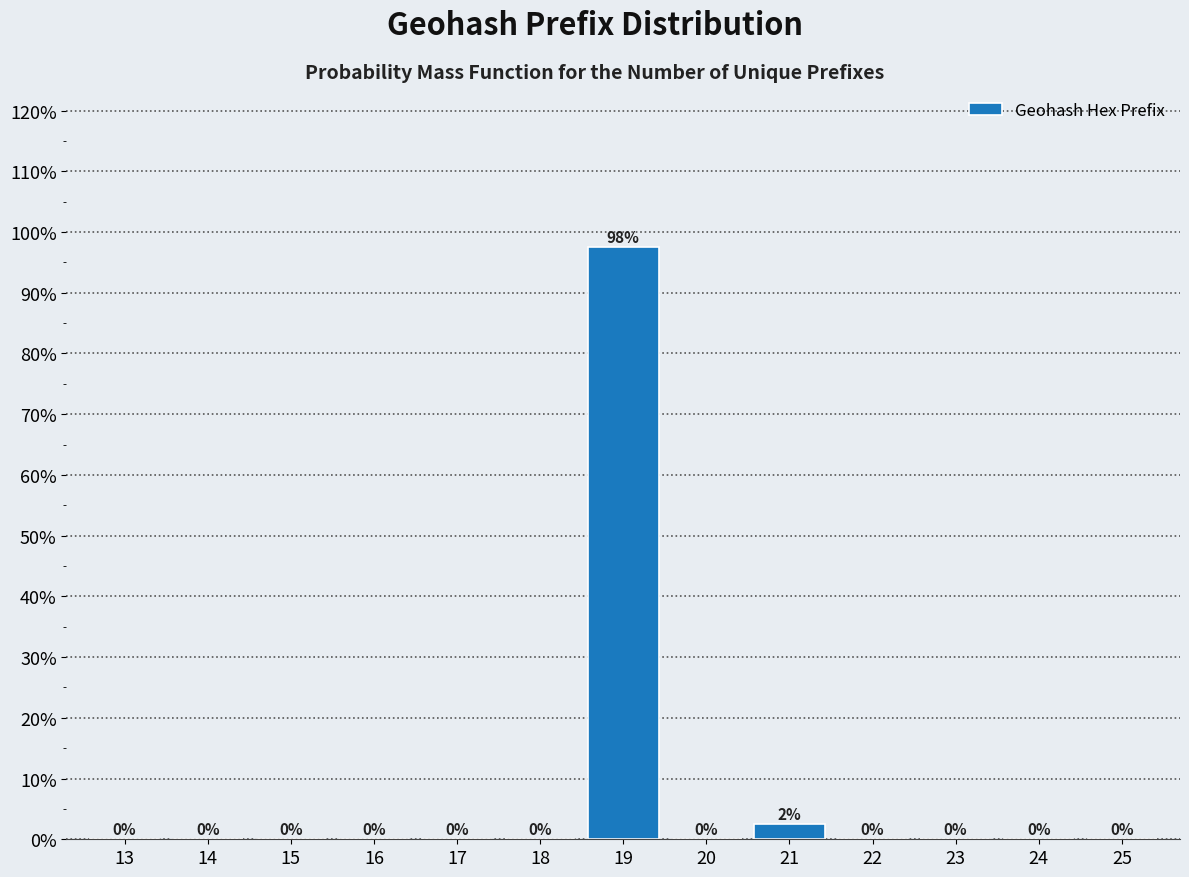

Which range on the x-axis has the tallest bar?

18.5 to 19.5